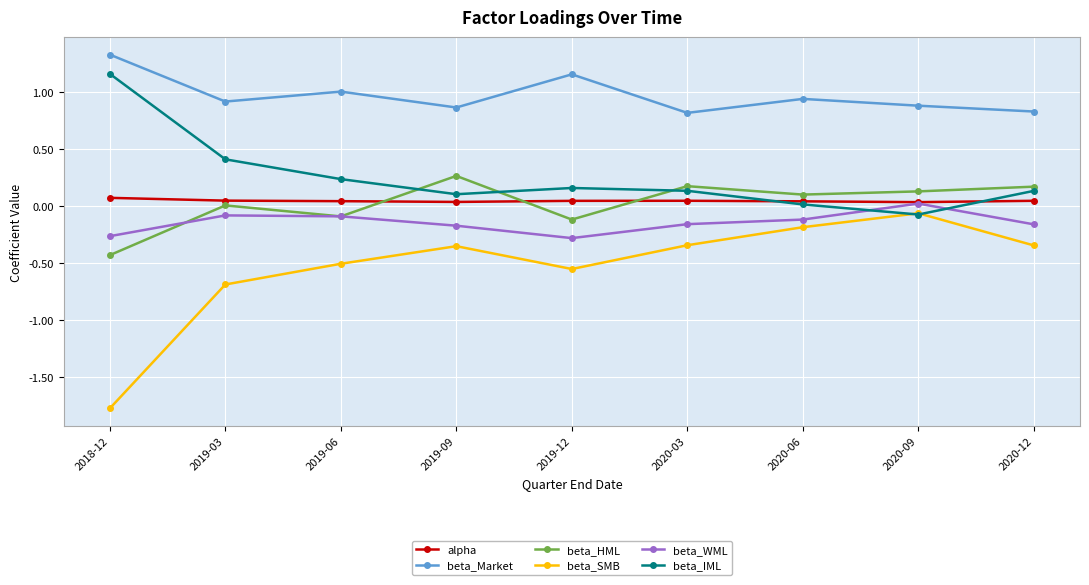

What position from the right is 2019-12?

5